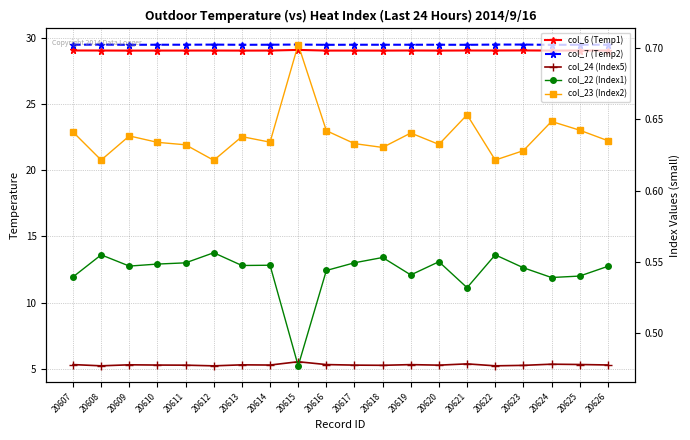

What is the highest value of the col_7 (Temp2) series?

29.5